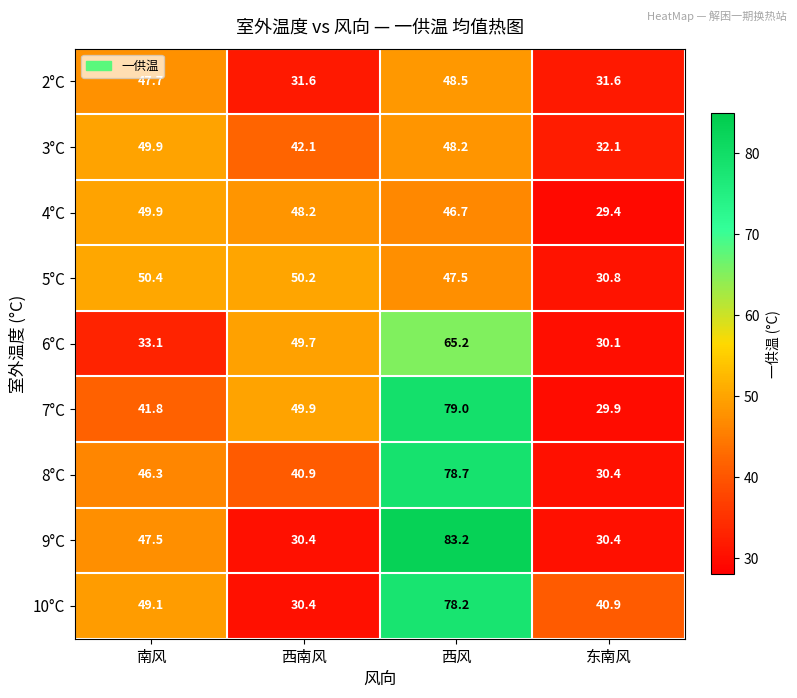

The value of 4°C at 西风 is 20.1. True or false?

False